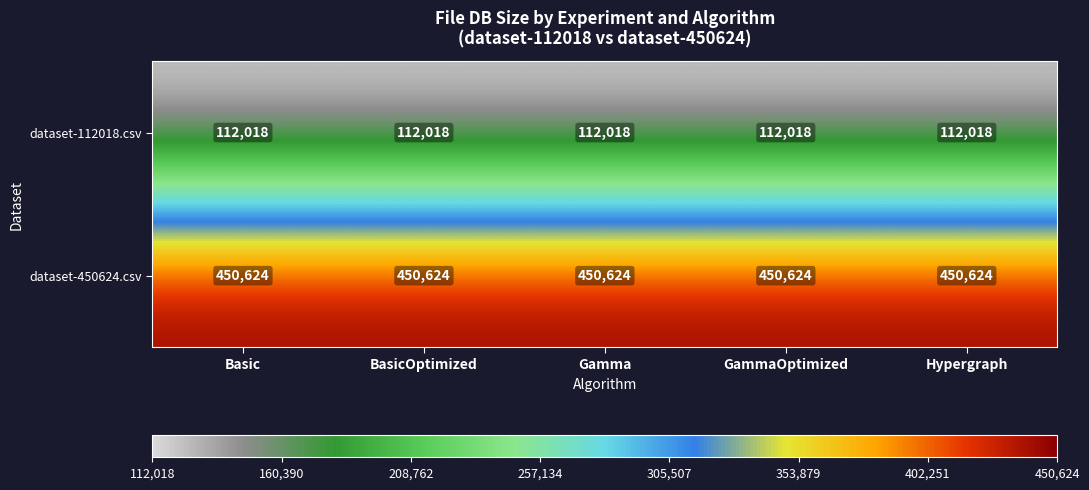

What is the difference between the highest and lowest values at Basic?

338606